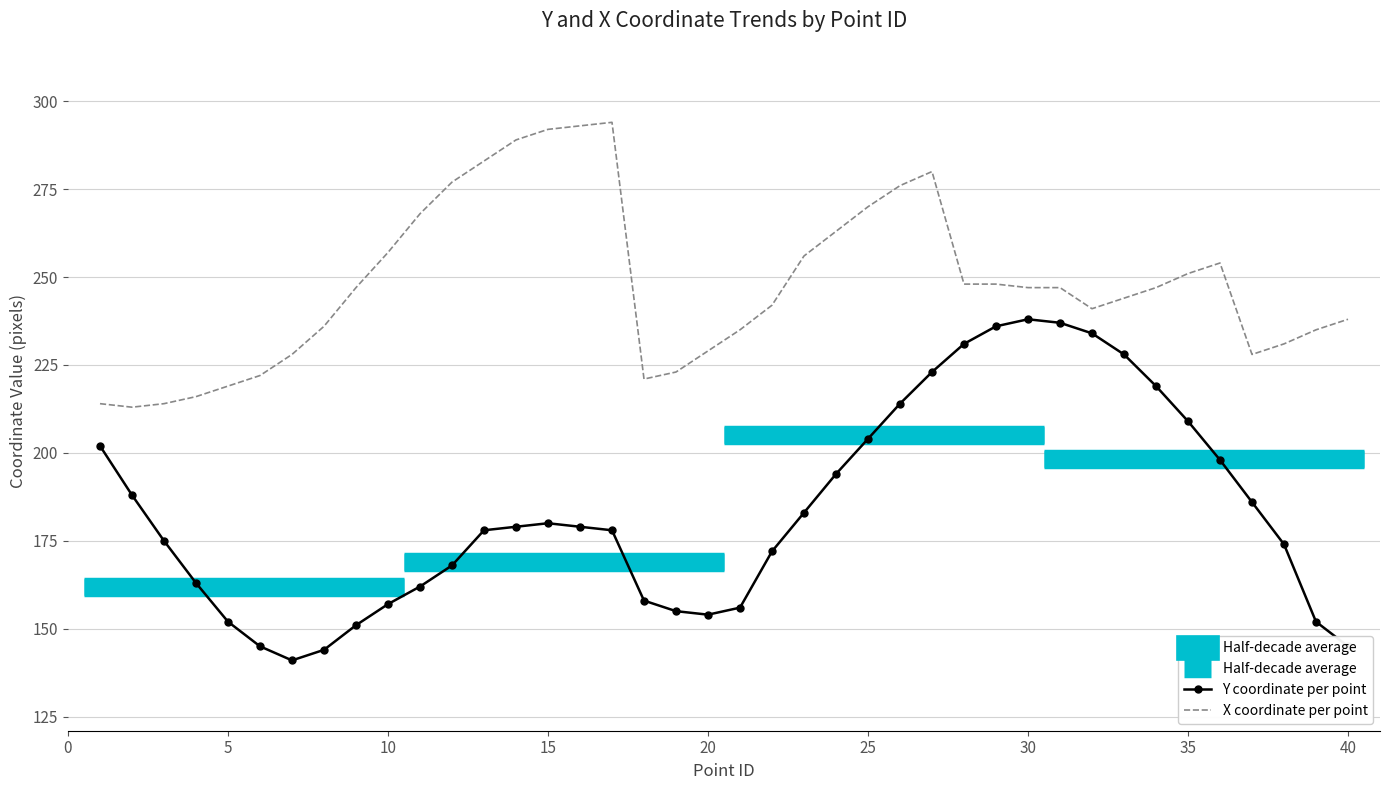

What is the sum of all values?

7342